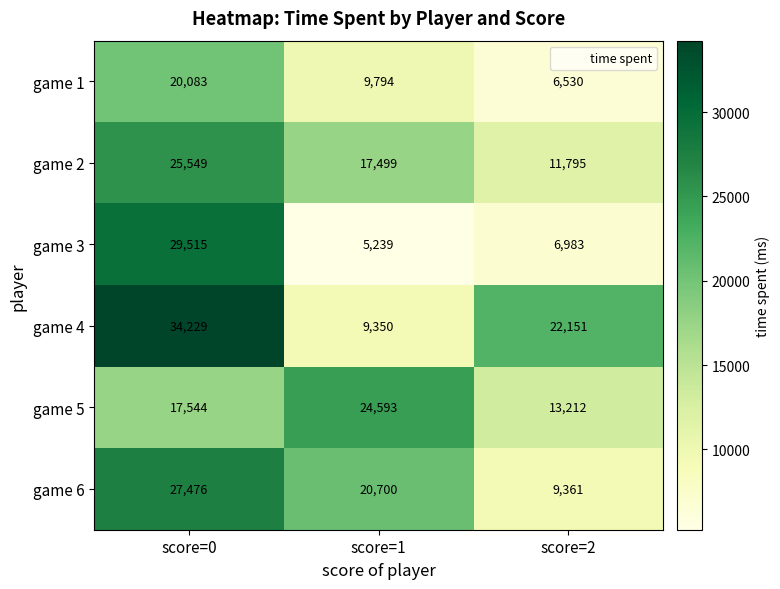

At which category is the sum across all series the highest?

score=0